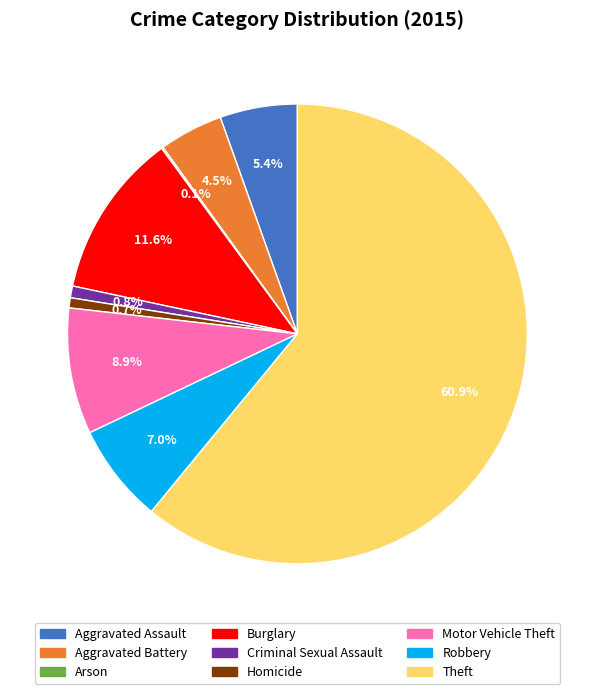

Is the sum of Motor Vehicle Theft and Robbery greater than half?

No